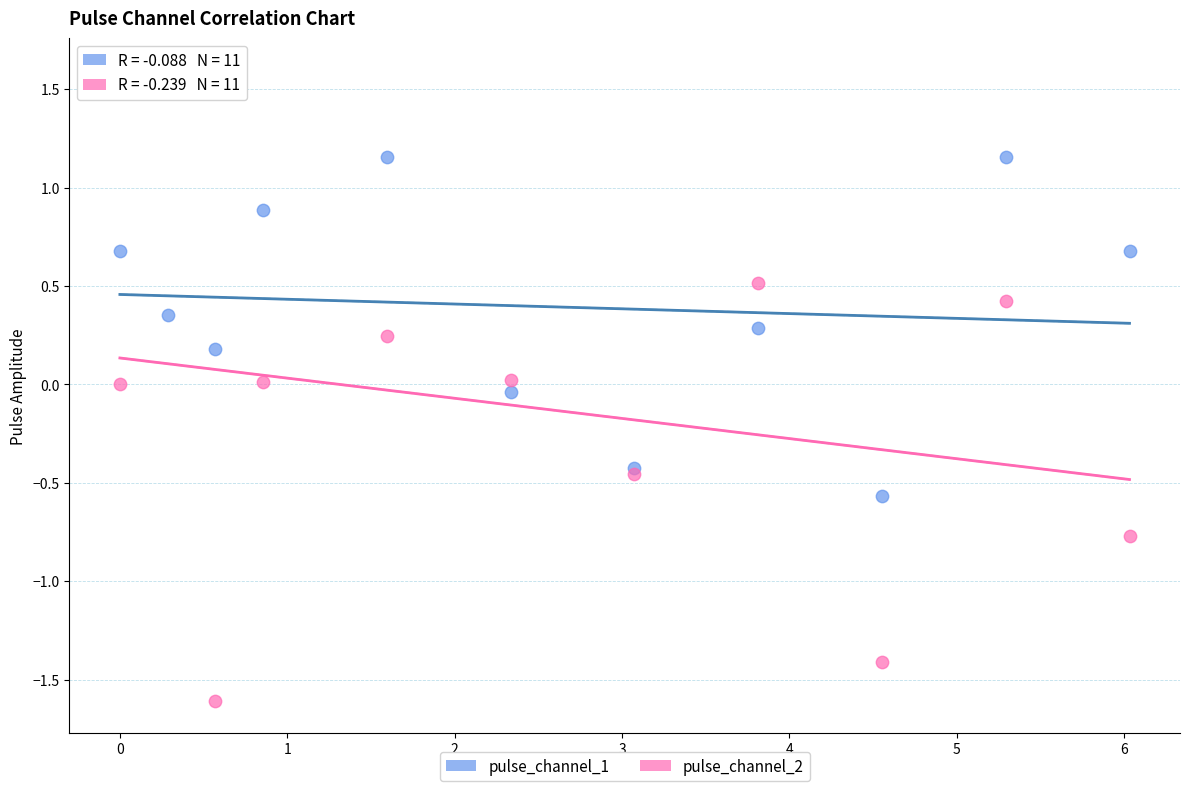

Which series reaches the maximum Y coordinate?

pulse_channel_2